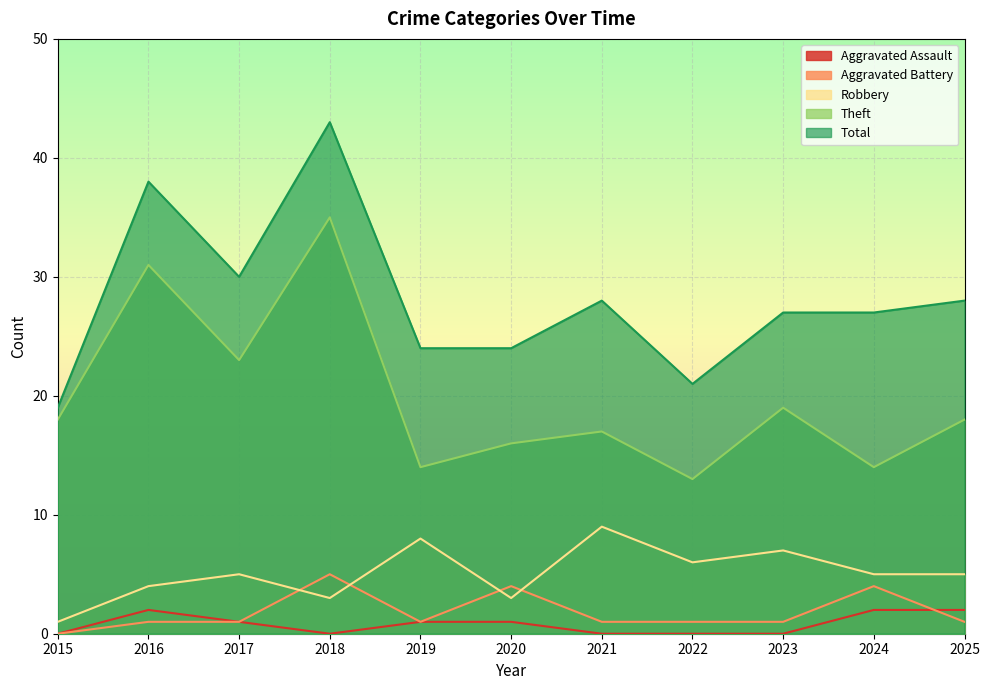

What is the lowest value of the Total series?

19